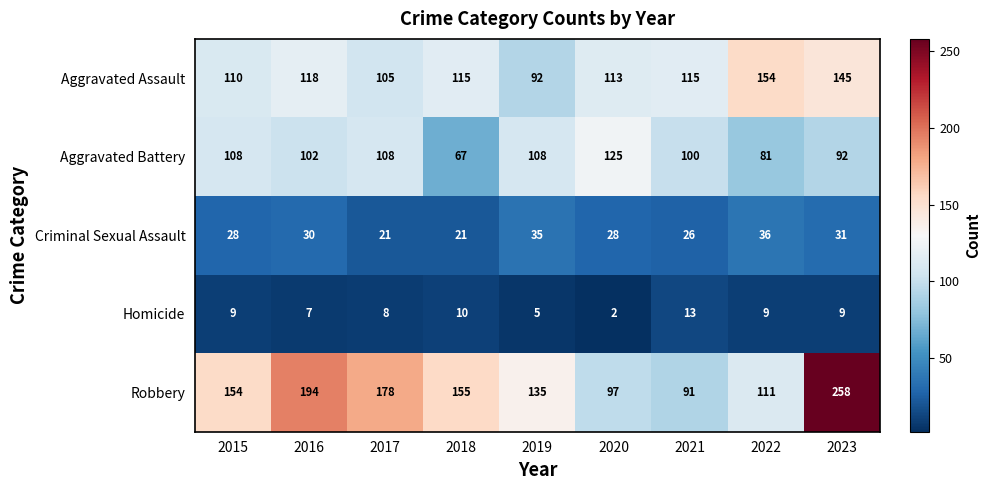

What is the sum of the Aggravated Battery values at 2019 and 2022?

189